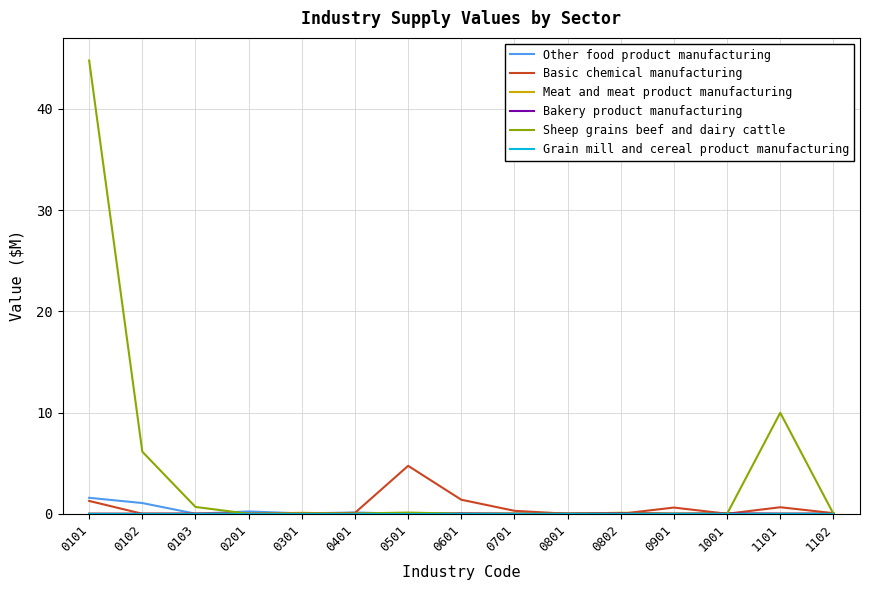

What is the average value of the Sheep grains beef and dairy cattle series?

4.1